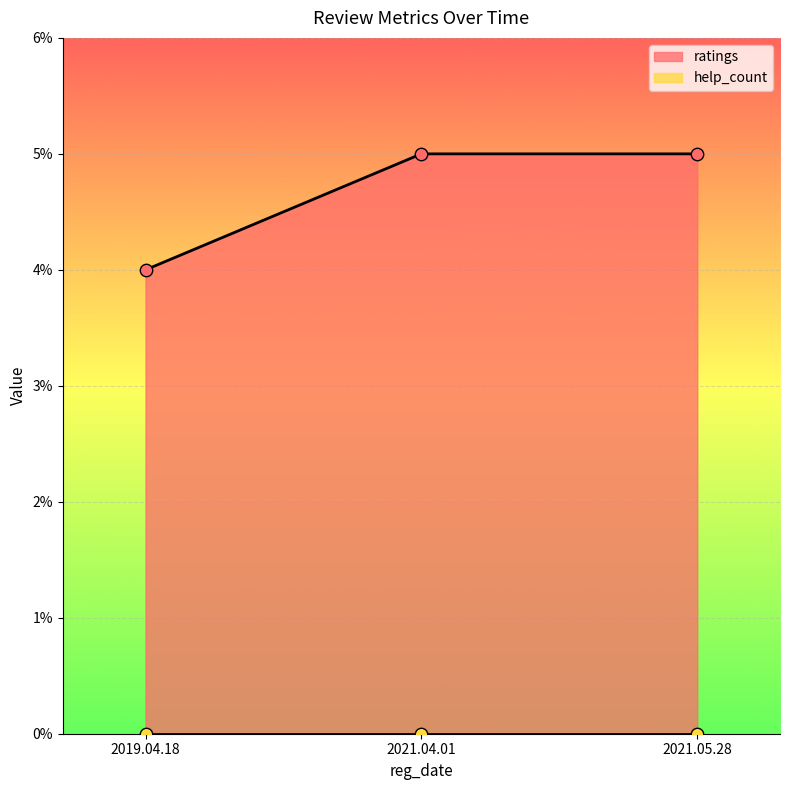

Which has a higher value, 2021.05.28 or 2021.04.01?

2021.05.28